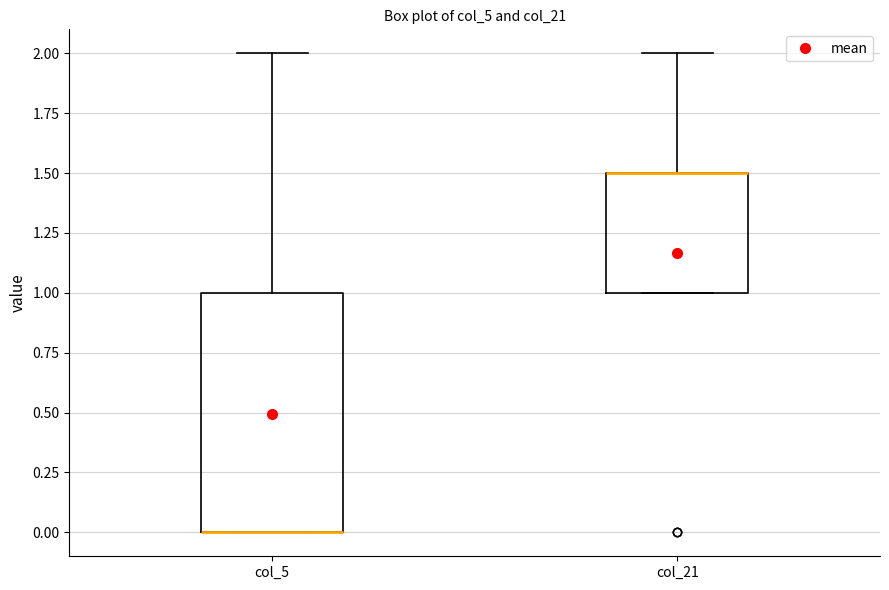

Reading left to right, transcribe this box plot: for each box, give where its median line is, the range the box spans, and where its two whiskers end, as read against the y-axis. The values are not printed on the chart, so give them approximately, as read against the axis.

col_5: median 0.0 (drawn on the box's lower edge), box 0.0 to 1.0, whiskers 0.0 to 2.0
col_21: median 1.5 (drawn on the box's upper edge), box 1.0 to 1.5, whiskers 1.0 to 2.0